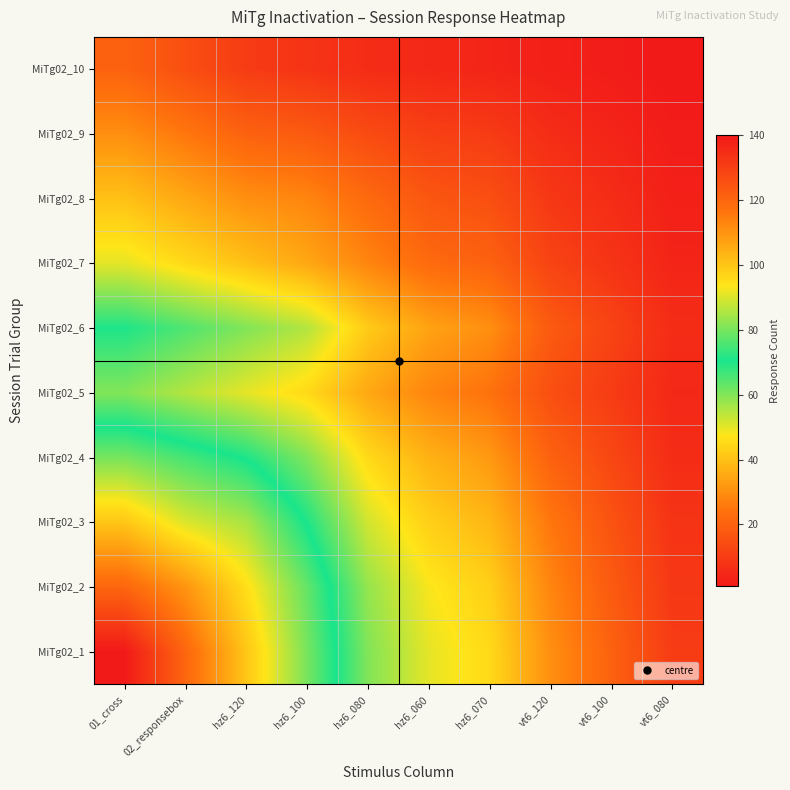

What is the smallest value displayed?

1